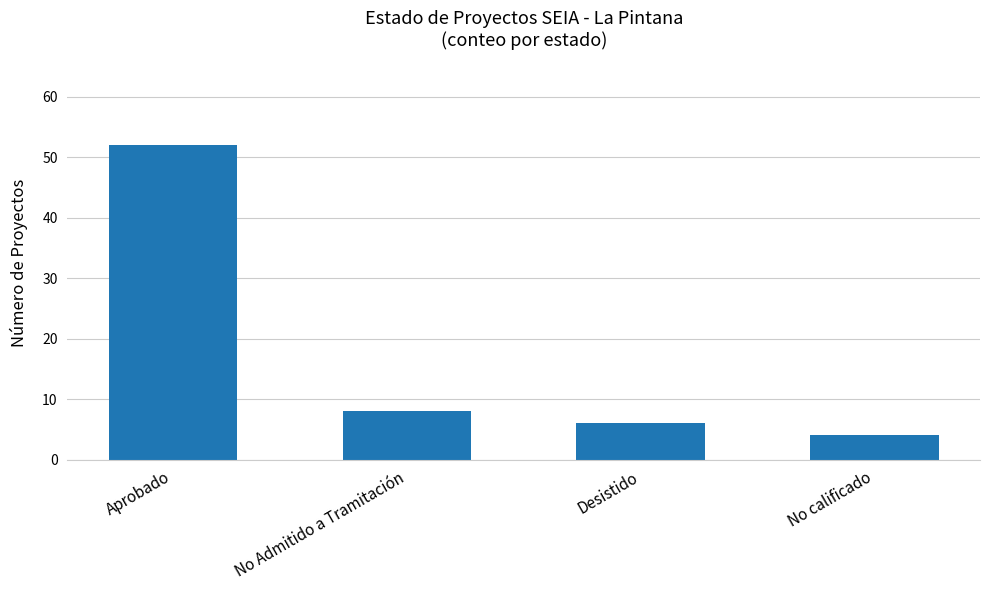

What is the approximate value at Desistido, to the nearest 5?

5